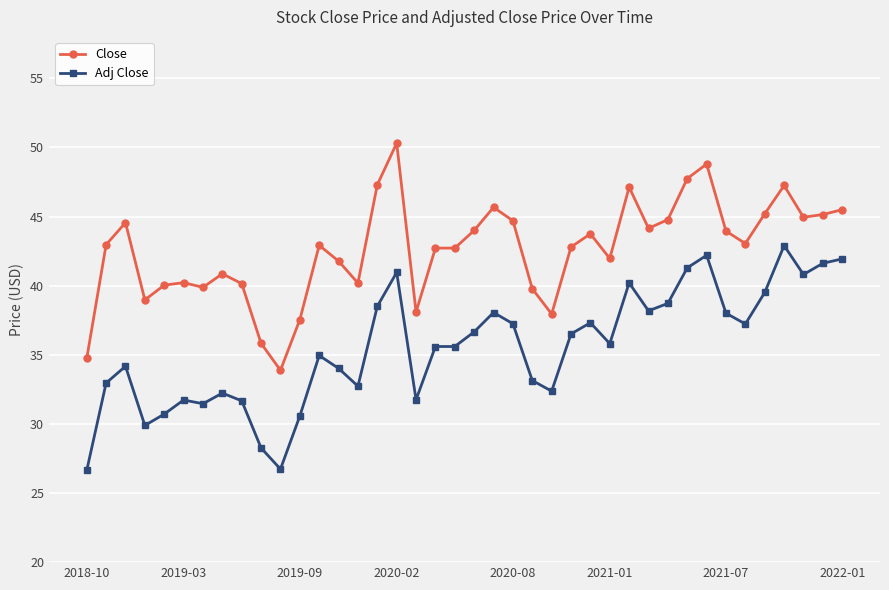

What is the sum of all Adj Close values?

1420.9